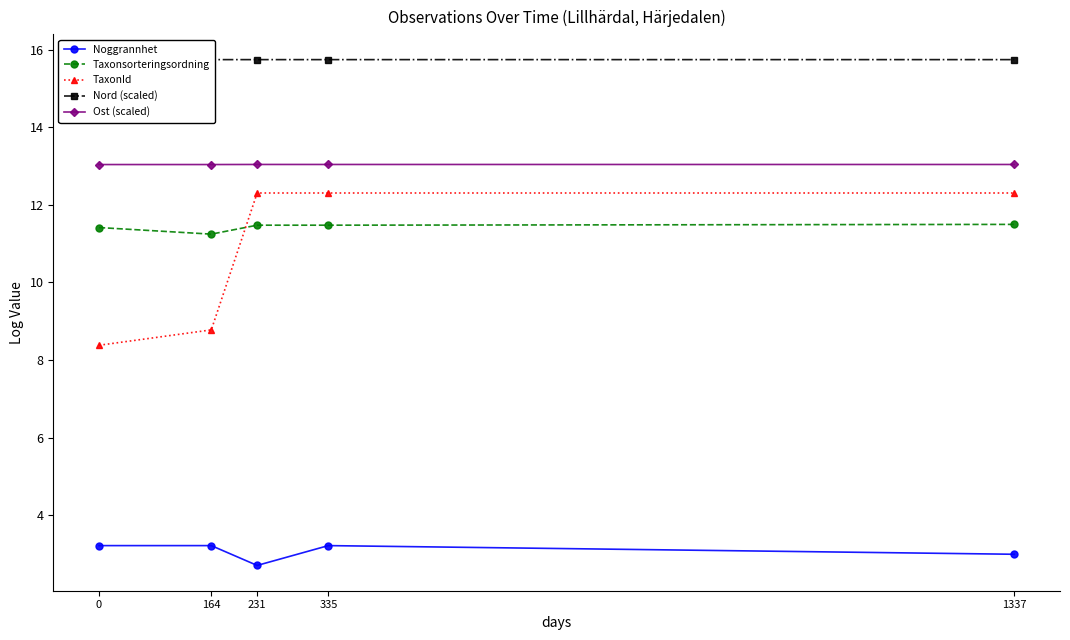

True or false: Ost (scaled) and Taxonsorteringsordning intersect in this chart.

False